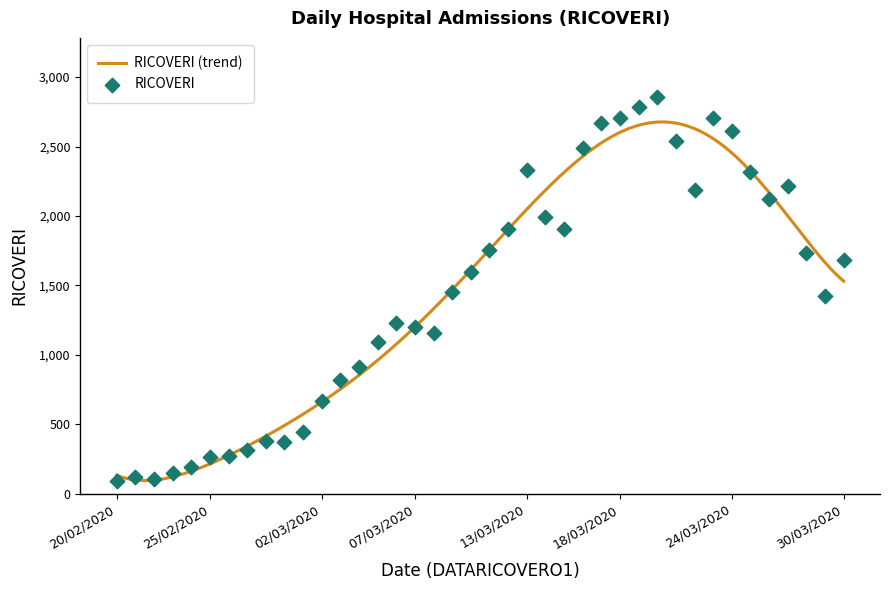

Between 11/03/2020 and 28/02/2020, which is larger?

11/03/2020